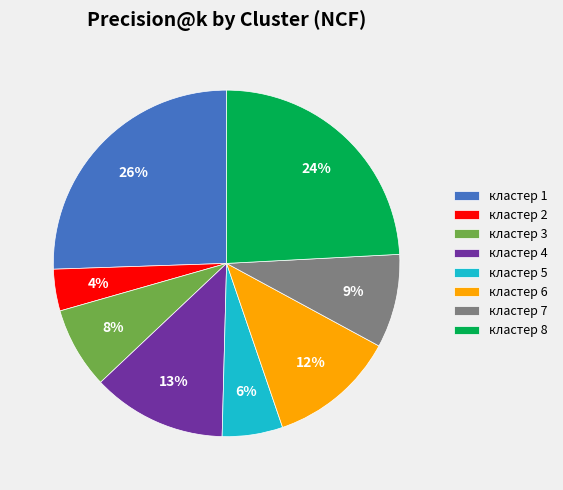

Count the number of slices in the pie.

8